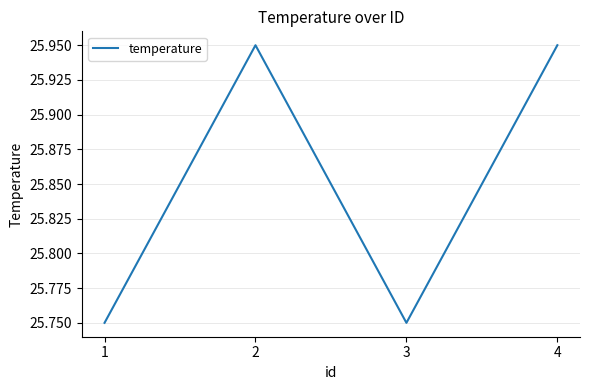

At which category does the data reach its first local valley?

3